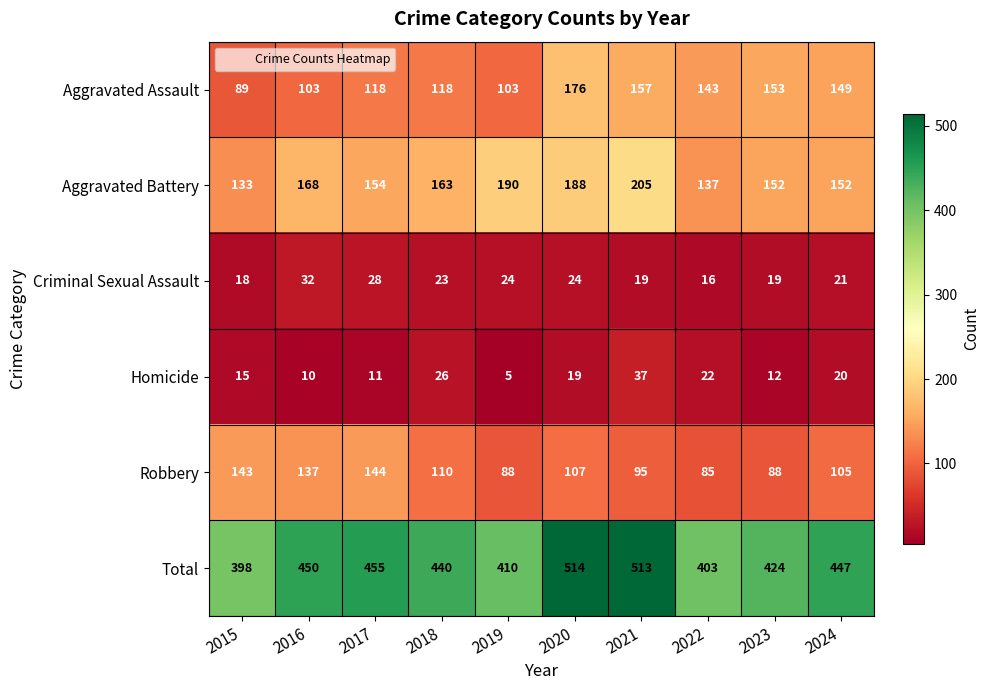

How many series are shown in this chart?

6